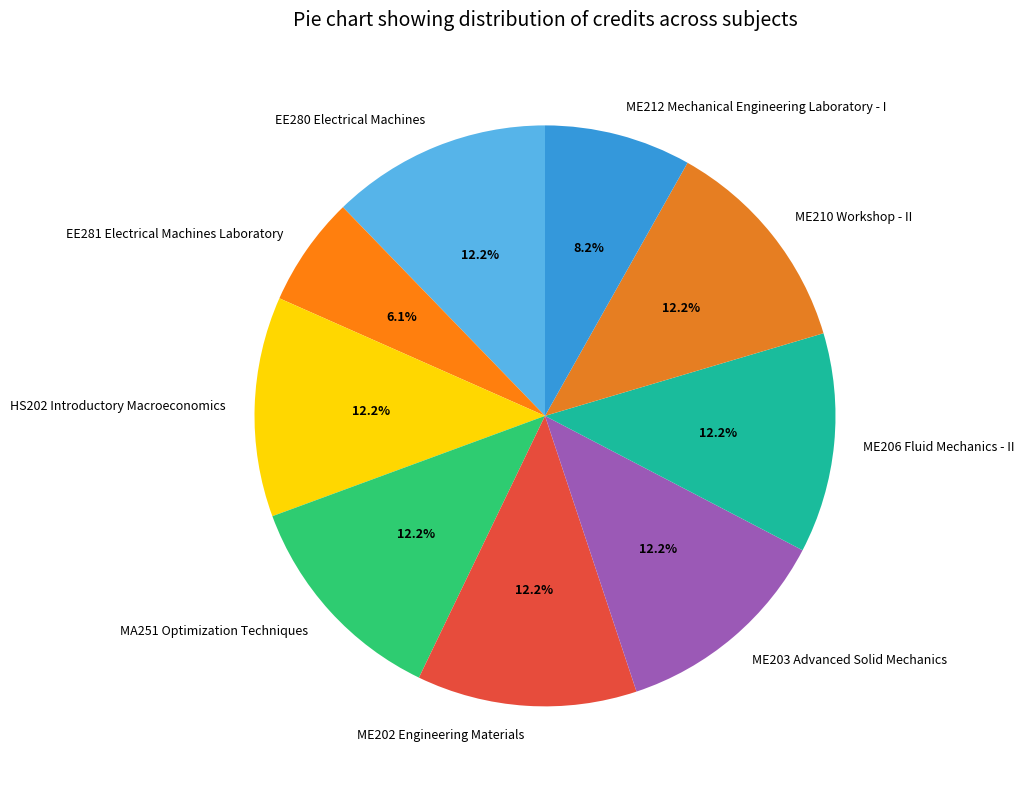

Is ME206 Fluid Mechanics - II the majority of the pie?

No